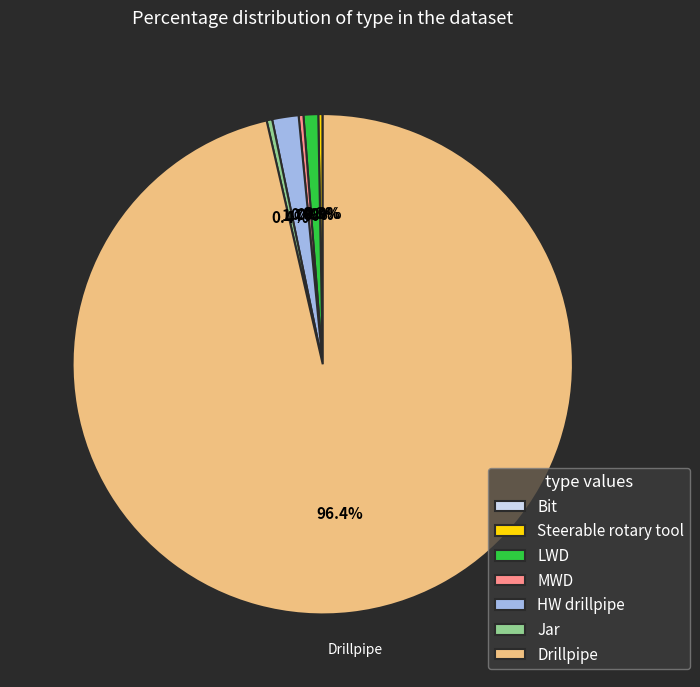

Is the sum of Drillpipe and MWD greater than half?

Yes